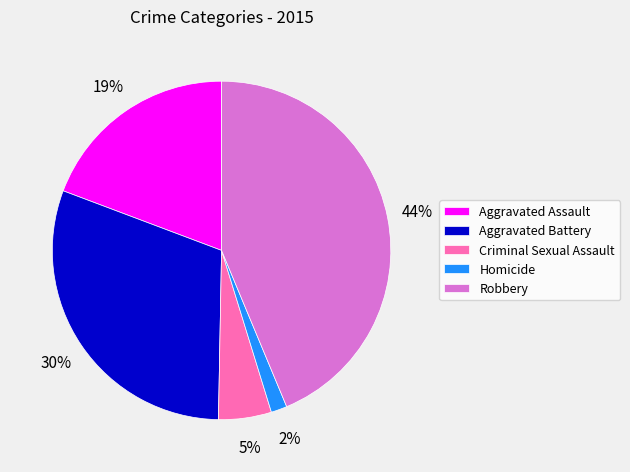

Approximately how many times larger is the value at Aggravated Assault compared to Aggravated Battery?

0.6